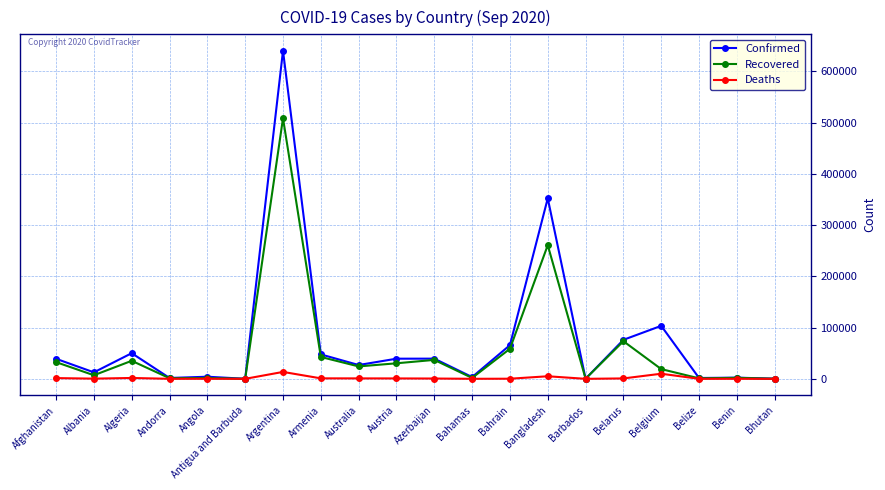

Count the number of data series in this chart.

3